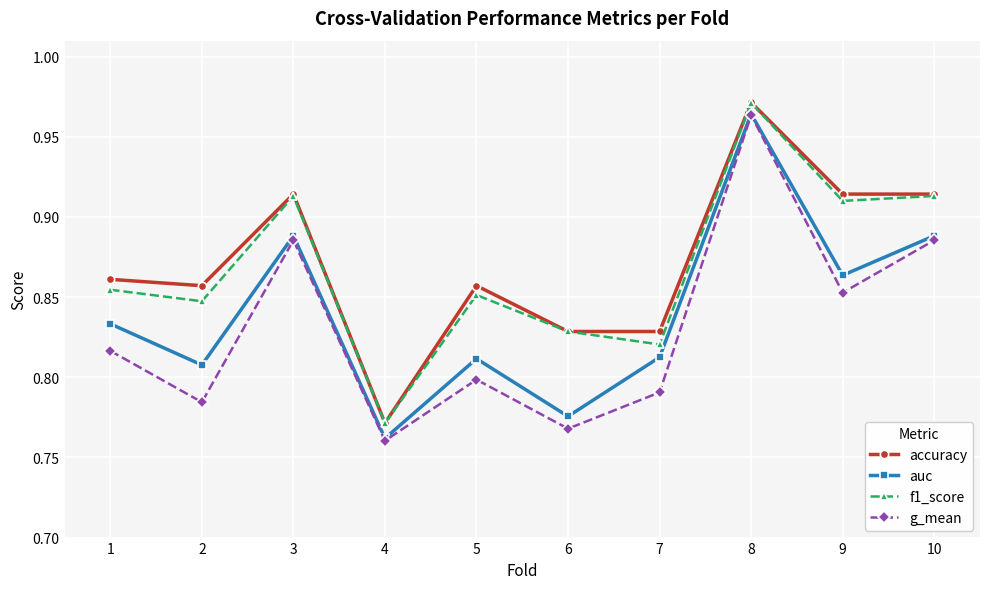

At which category does the chart reach its minimum across all series?

4